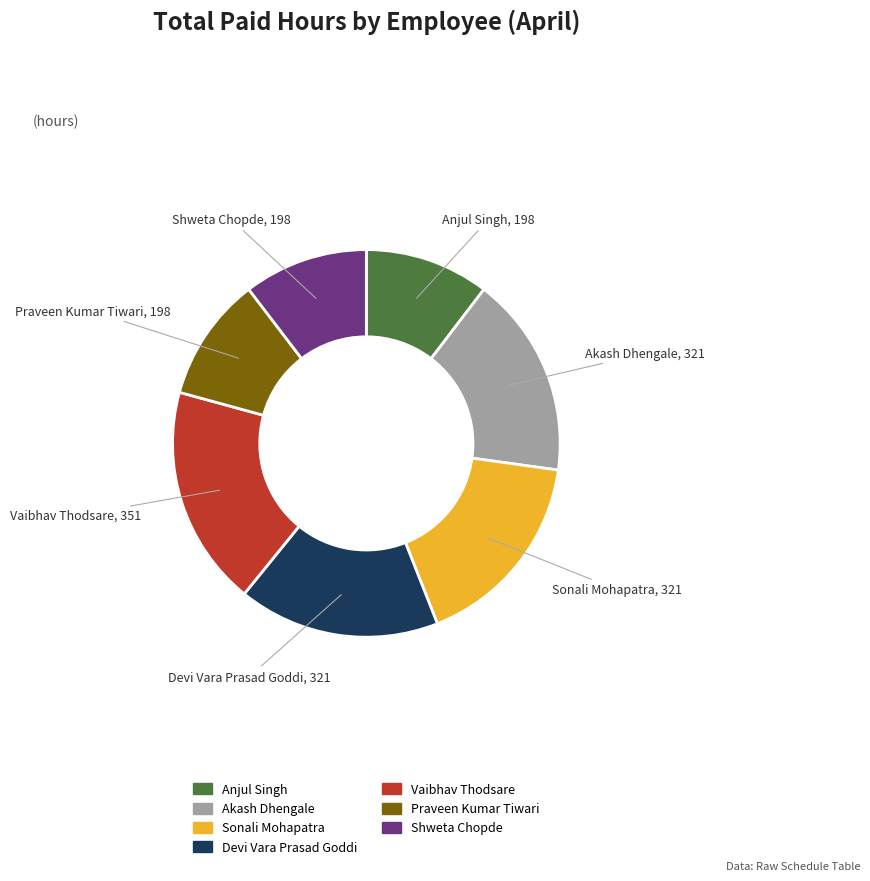

Do Anjul Singh and Shweta Chopde together represent more than half of the pie?

No